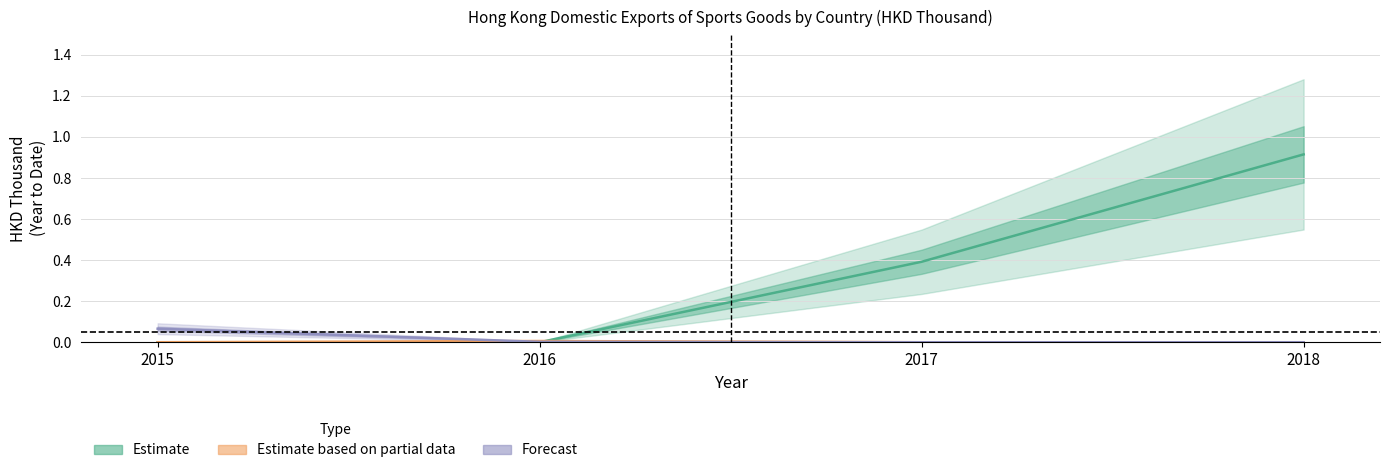

Does the chart display data point markers on the line(s)?

No